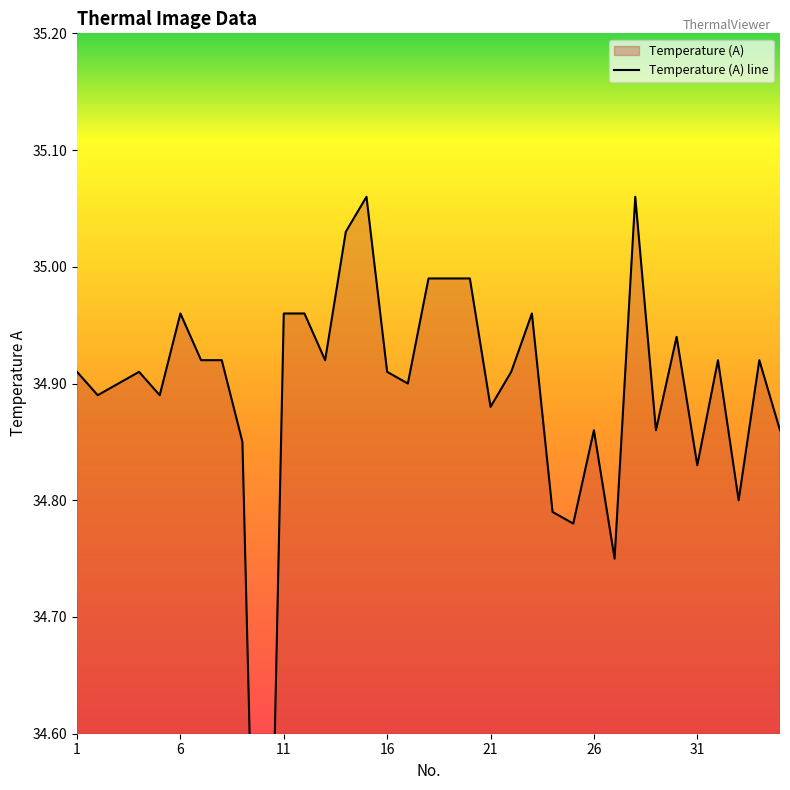

Rank the categories by value from lowest to highest.

10, 27, 25, 24, 33, 31, 9, 26, 29, 35, 21, 2, 5, 3, 17, 1, 4, 16, 22, 7, 8, 13, 32, 34, 30, 6, 11, 12, 23, 18, 19, 20, 14, 15, 28